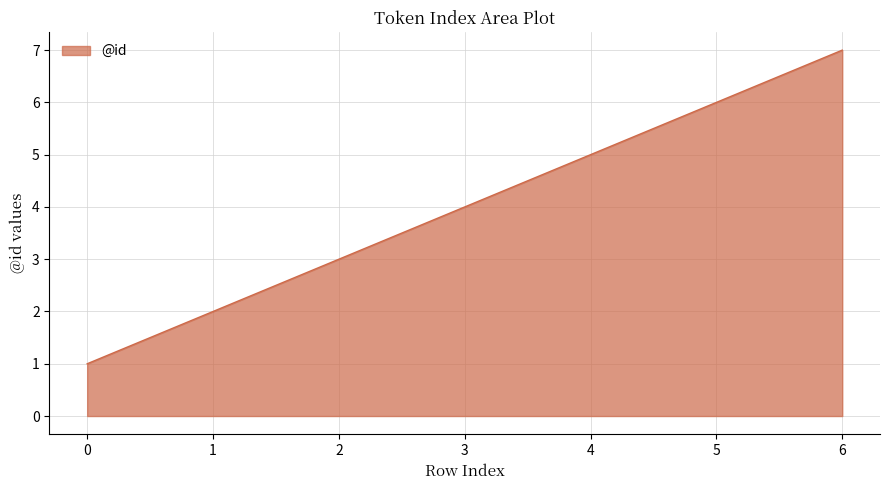

How many categories are shown in the chart?

7